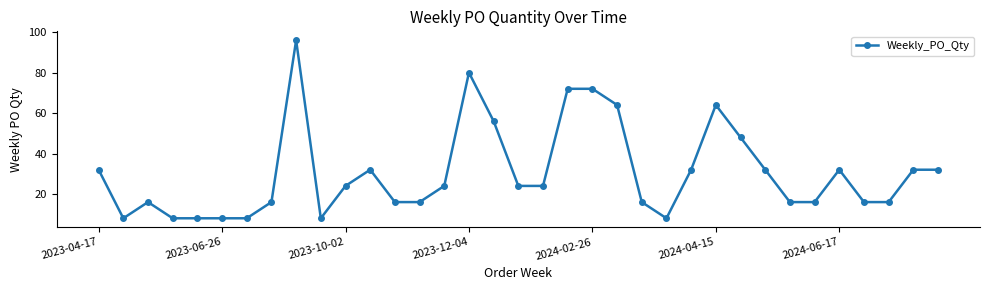

What is the minimum value shown in the chart?

8